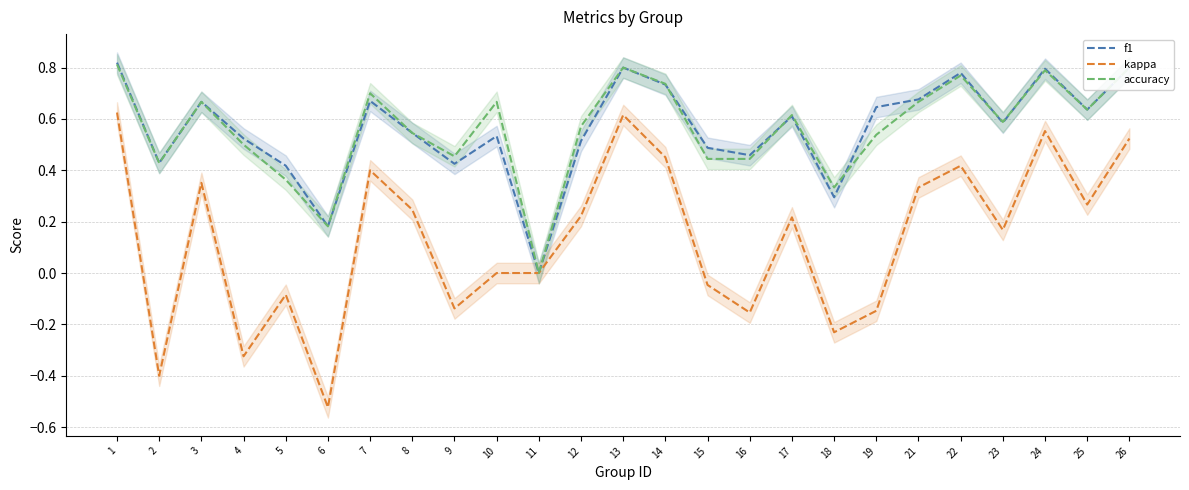

The value of accuracy at 17 is 0.6. True or false?

True